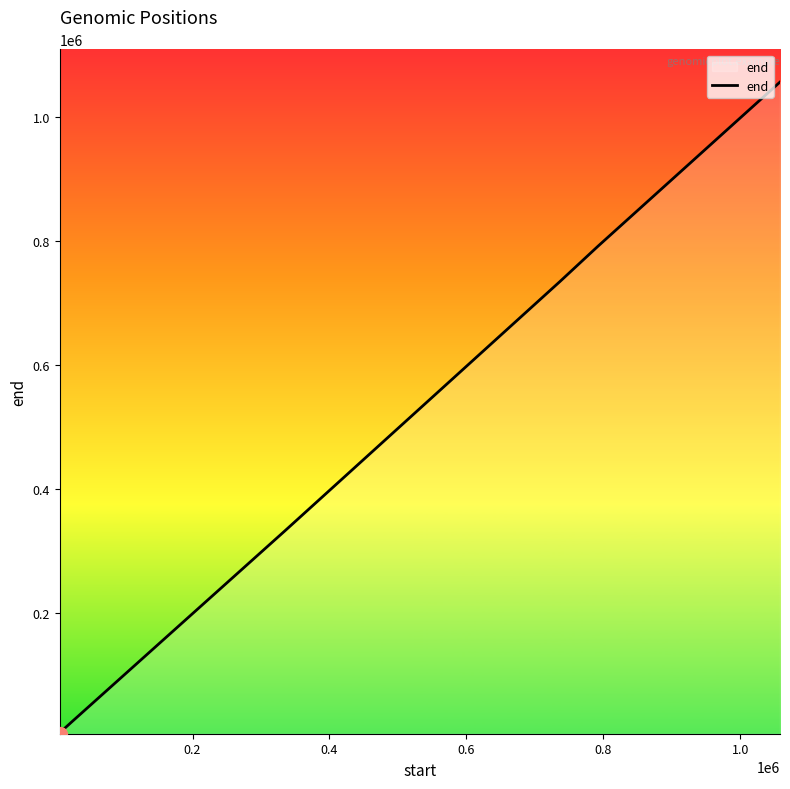

True or false: the data has more than 2 interior local peaks.

False